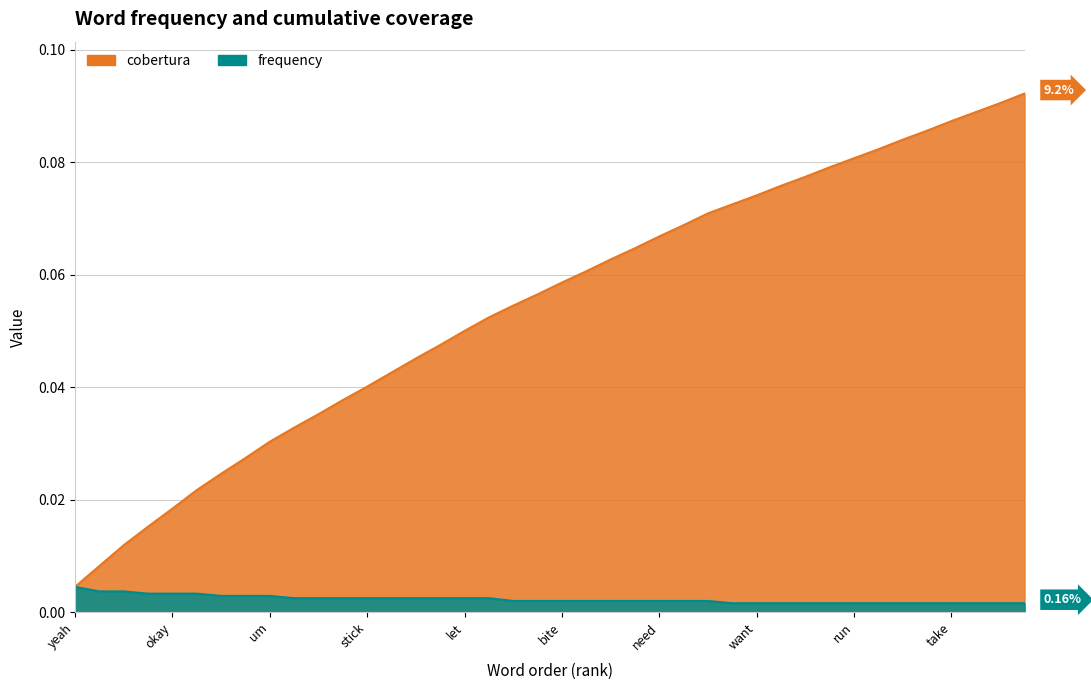

Reading left to right, list all the values displayed in this chart.

cobertura: yeah=0.0	eat=0.0	oh=0.0	cannot=0.0	okay=0.0	go=0.0	break=0.0	yum=0.0	um=0.0	mum=0.0	get=0.0	ah=0.0	stick=0.0	look=0.0	mummy=0.0	jump=0.0	let=0.1	sit=0.1	yours=0.1	yes=0.1	bite=0.1	come=0.1	put=0.1	find=0.1	need=0.1	drink=0.1	like=0.1	tell=0.1	want=0.1	mine=0.1	right=0.1	down=0.1	run=0.1	wait=0.1	open=0.1	friend=0.1	take=0.1	finish=0.1	there=0.1	pick=0.1
frequency: yeah=0.0	eat=0.0	oh=0.0	cannot=0.0	okay=0.0	go=0.0	break=0.0	yum=0.0	um=0.0	mum=0.0	get=0.0	ah=0.0	stick=0.0	look=0.0	mummy=0.0	jump=0.0	let=0.0	sit=0.0	yours=0.0	yes=0.0	bite=0.0	come=0.0	put=0.0	find=0.0	need=0.0	drink=0.0	like=0.0	tell=0.0	want=0.0	mine=0.0	right=0.0	down=0.0	run=0.0	wait=0.0	open=0.0	friend=0.0	take=0.0	finish=0.0	there=0.0	pick=0.0